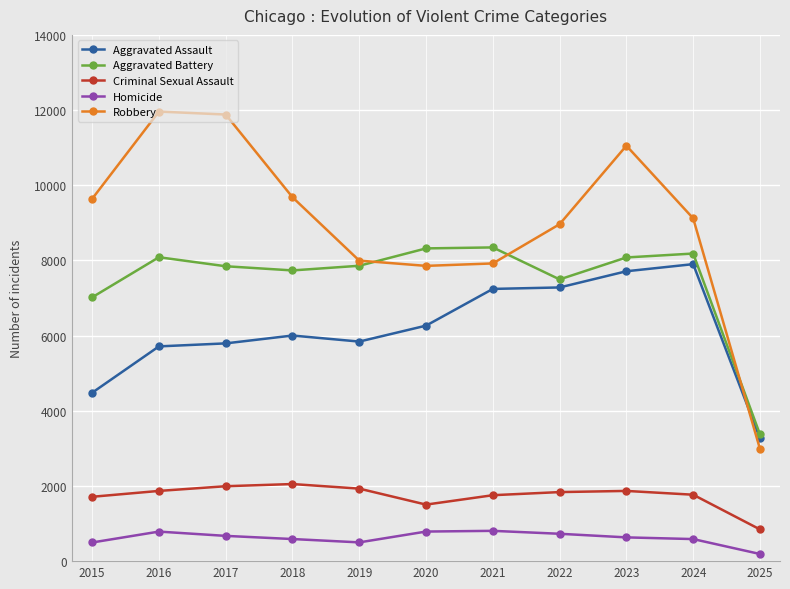

At which category is the sum across all series the highest?

2023